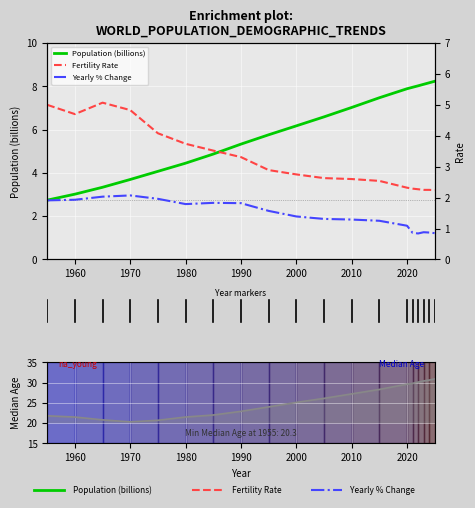

At which label does Population (billions) first exceed 6?

2000